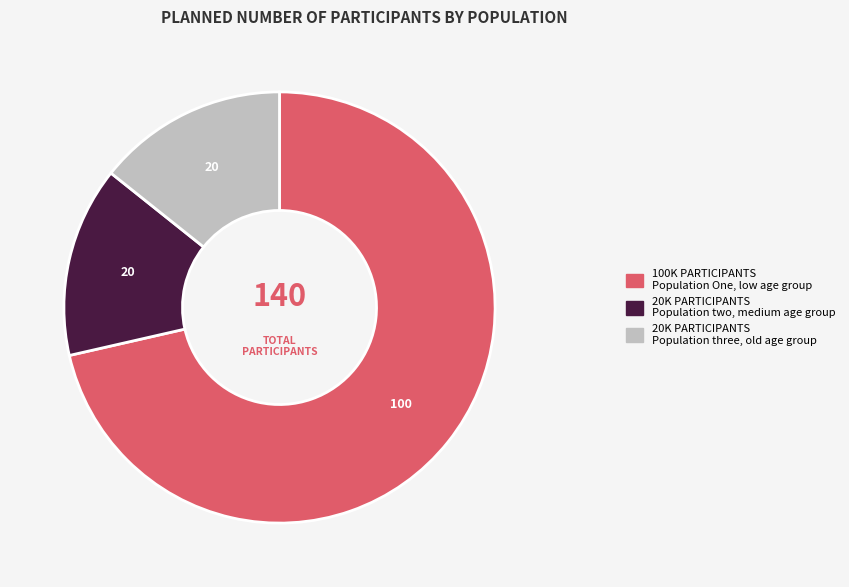

What is the largest slice in the pie chart?

100K PARTICIPANTS Population One, low age group